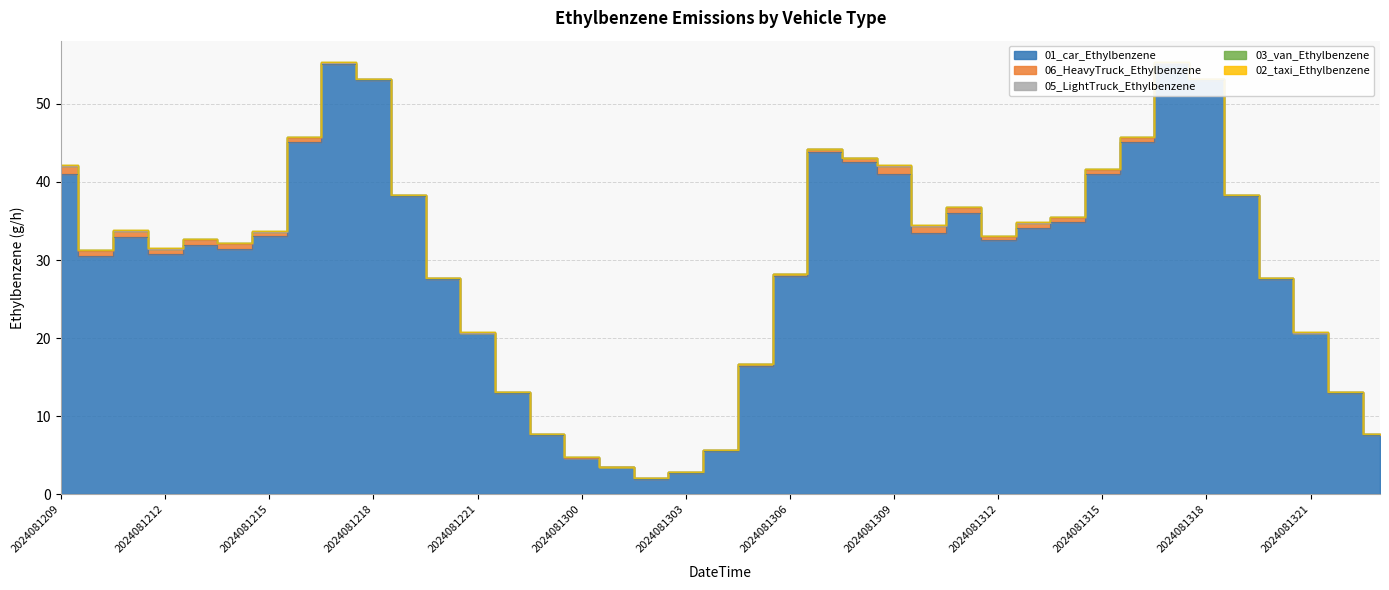

How many lines are shown in the chart?

5